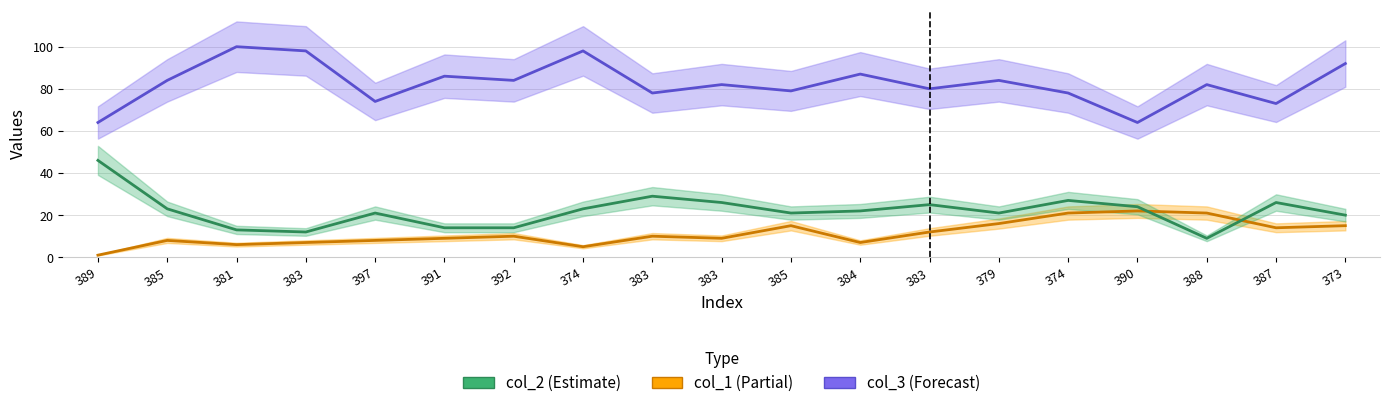

What are all the series names shown in the legend?

col_2, col_1, col_3